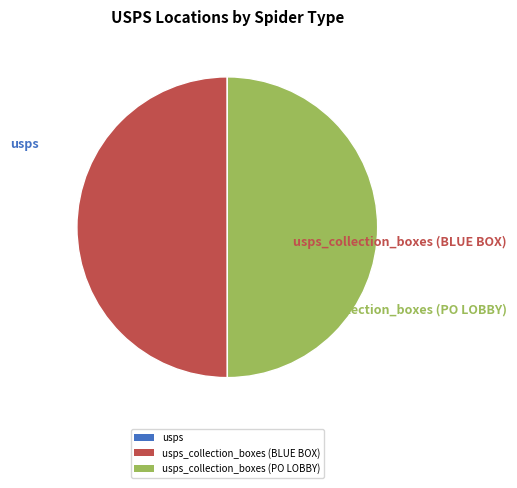

To the nearest percent, what is the combined percentage of usps_collection_boxes (BLUE BOX) and usps_collection_boxes (PO LOBBY)?

100%